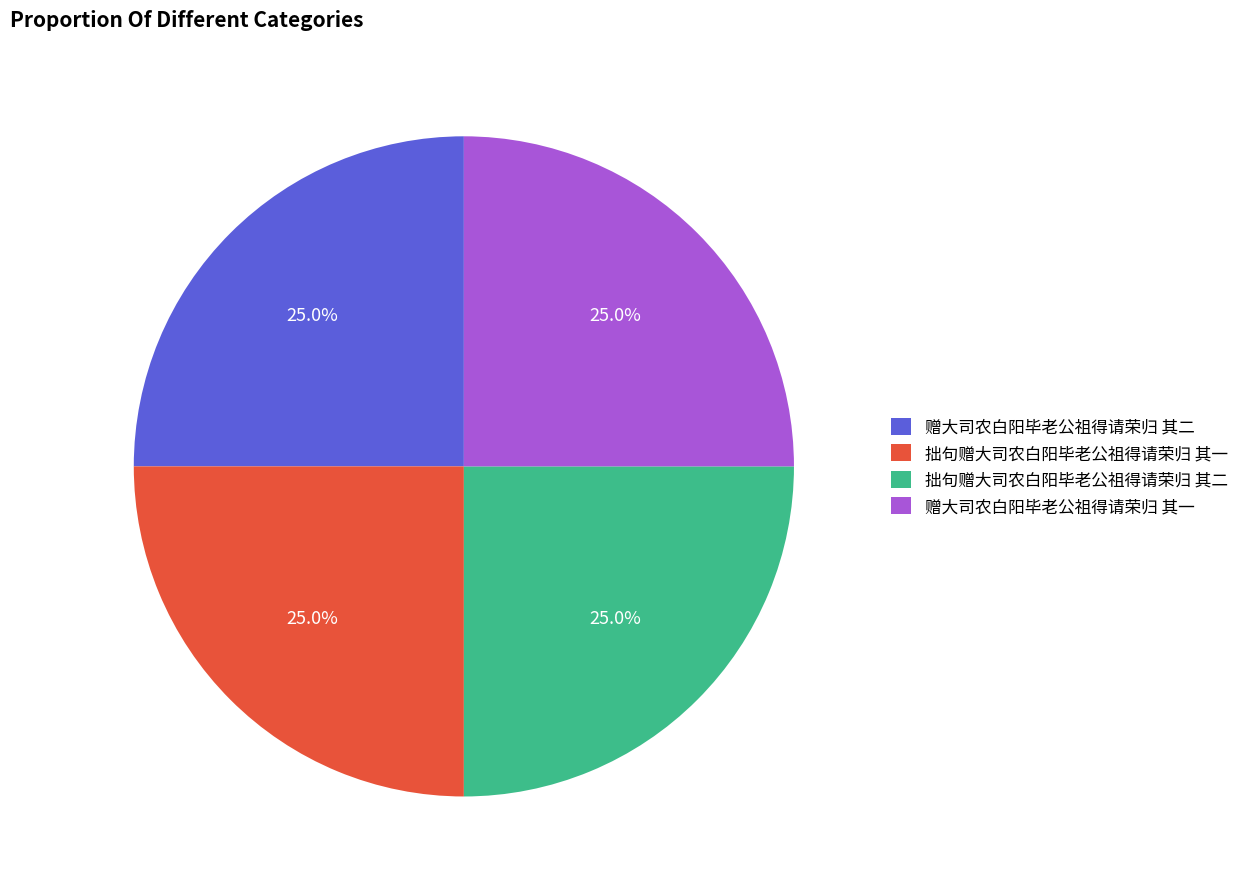

What percentage is NOT represented by 赠大司农白阳毕老公祖得请荣归 其一?

75.0%